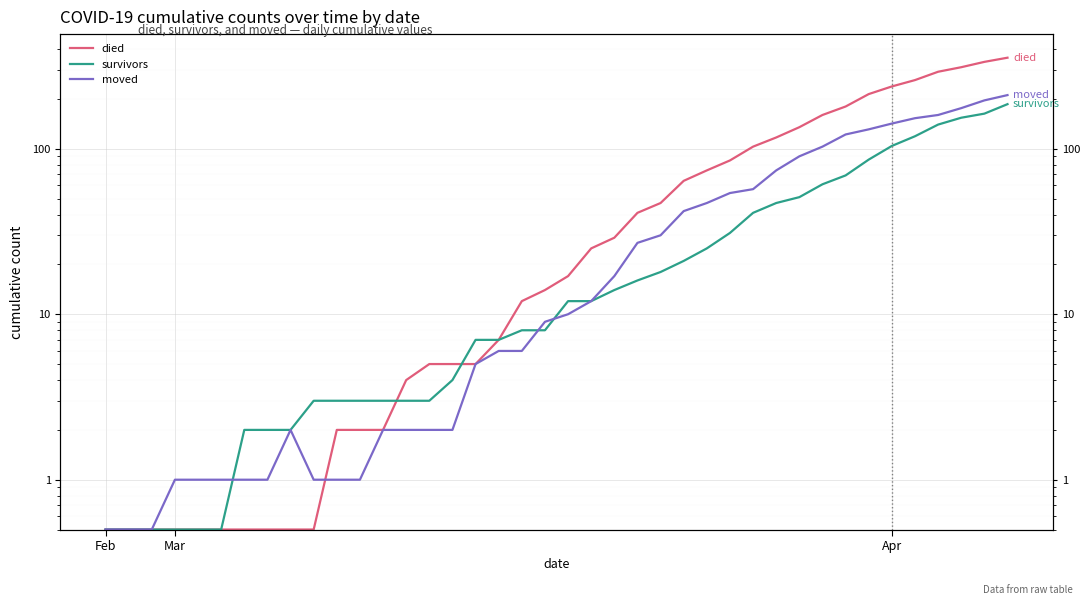

What position from the left is 38?

39